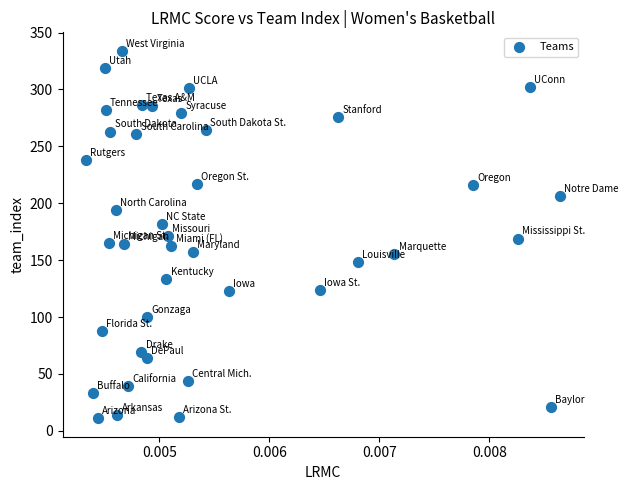

What is the range of Y values (max minus min)?

323